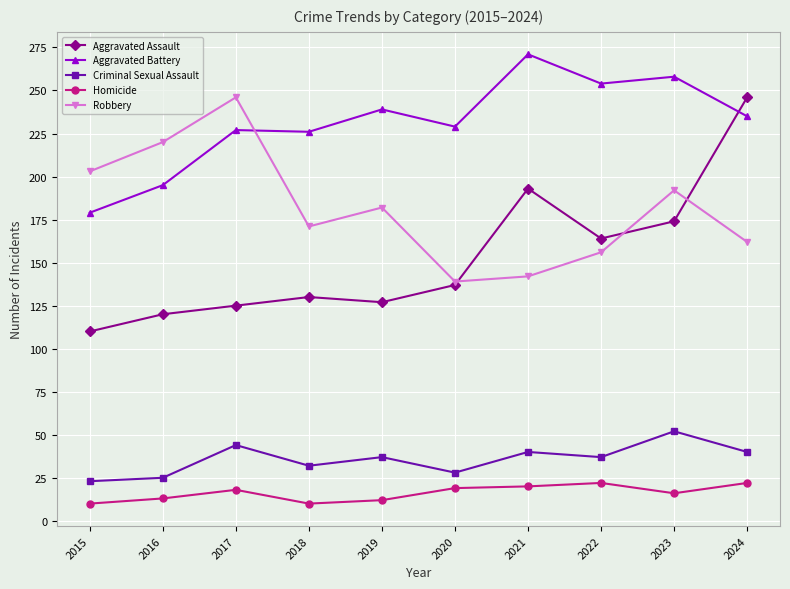

At which category does Aggravated Assault reach its first local valley?

2019